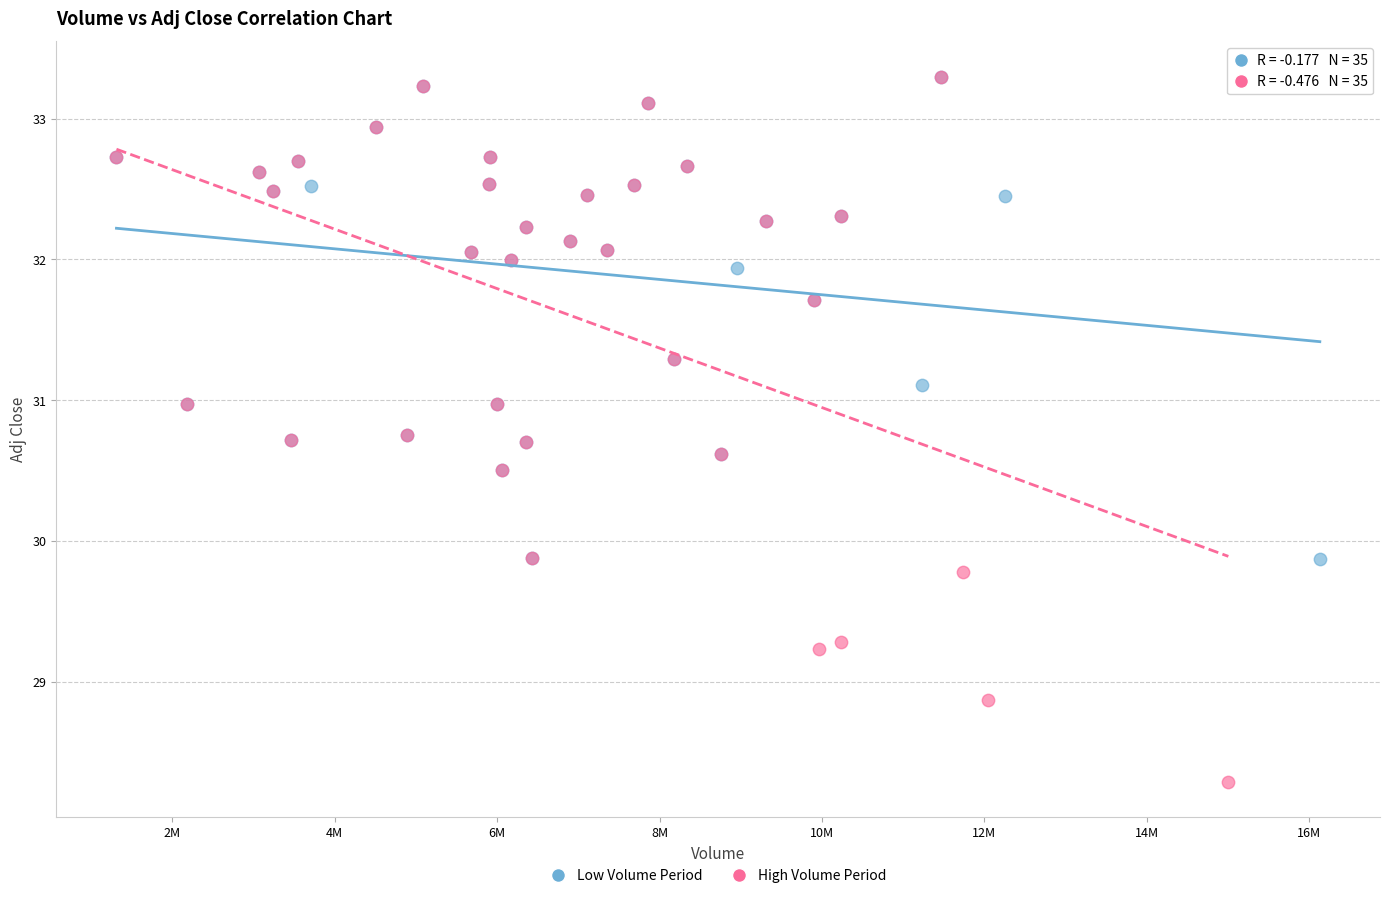

Which series reaches the minimum Y coordinate?

High Volume Period